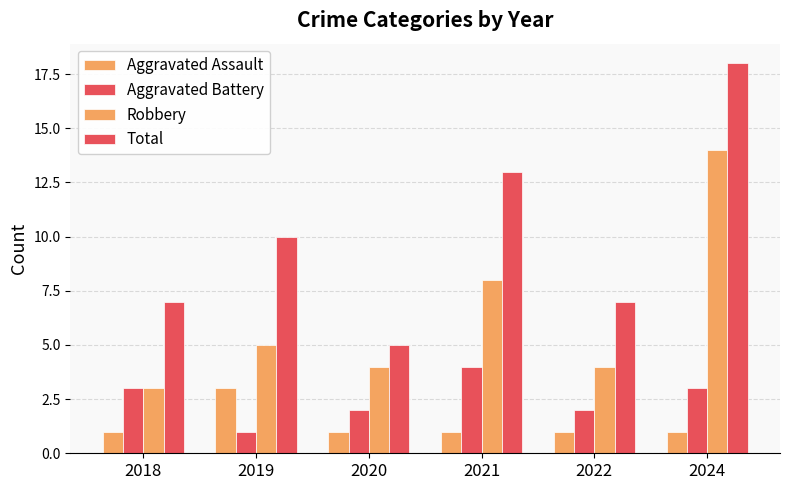

What is the maximum value for Aggravated Battery?

4